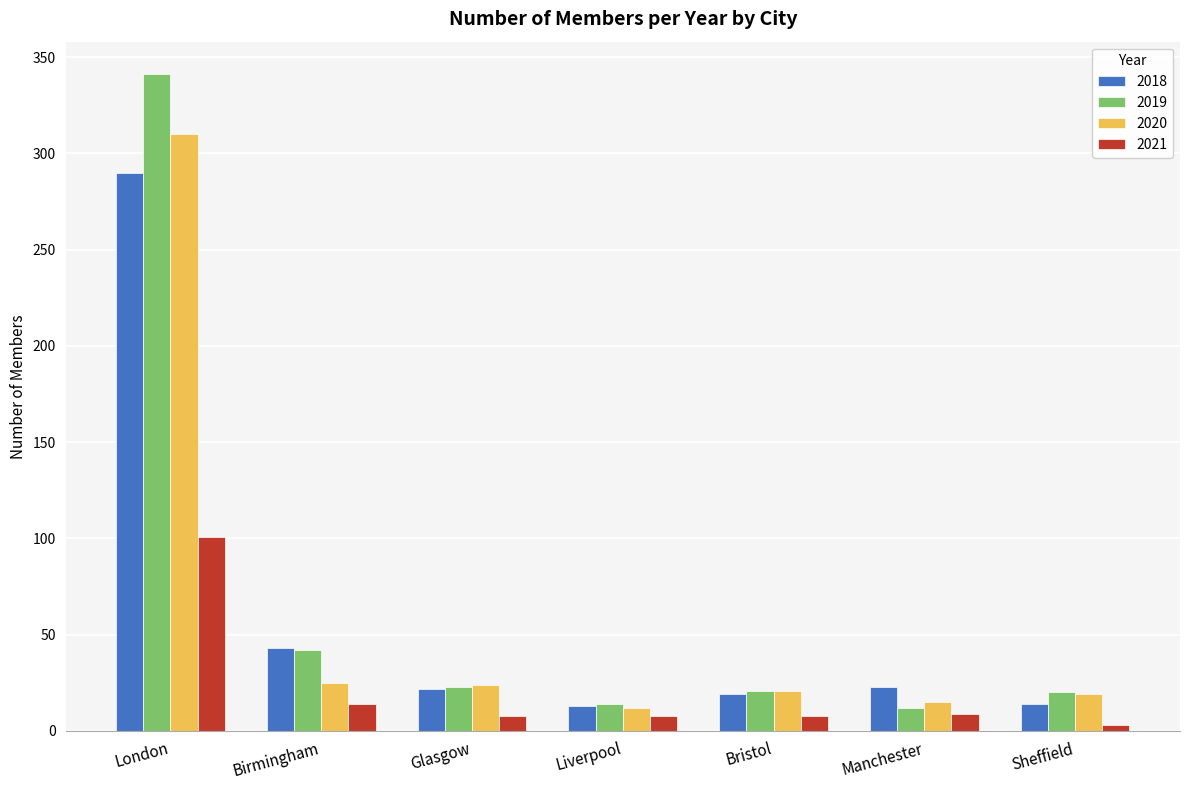

How many values in the 2021 series are below 8?

1